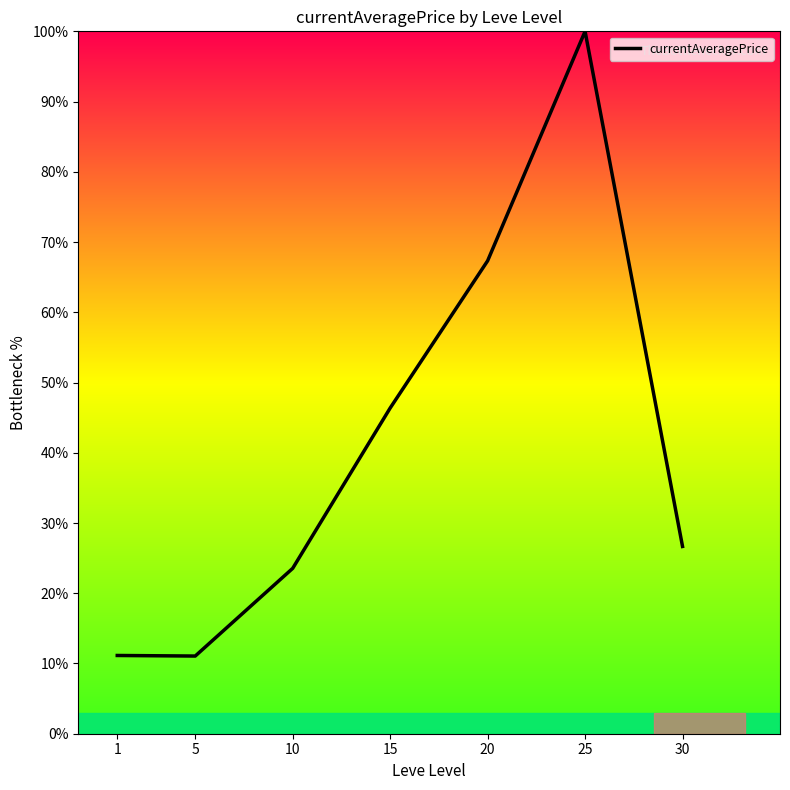

True or false: there are more than 0 points higher than both neighbors.

True